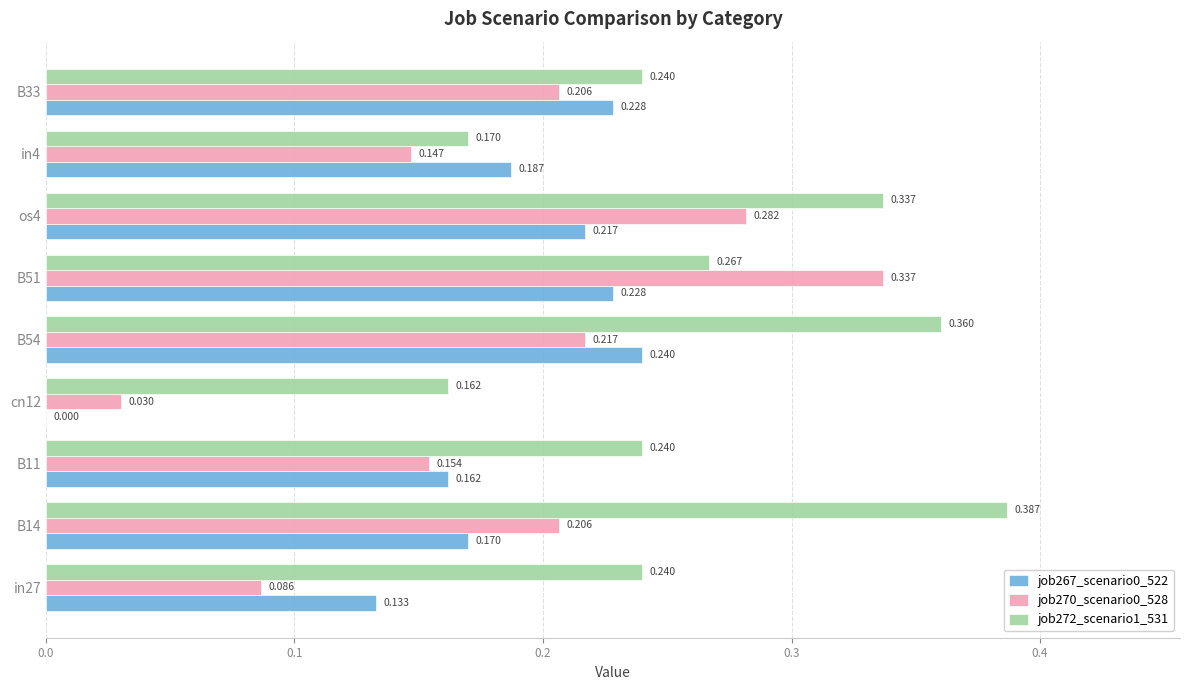

Is the value of job272_scenario1_531 at os4 greater than the value of job267_scenario0_522 at B11?

Yes